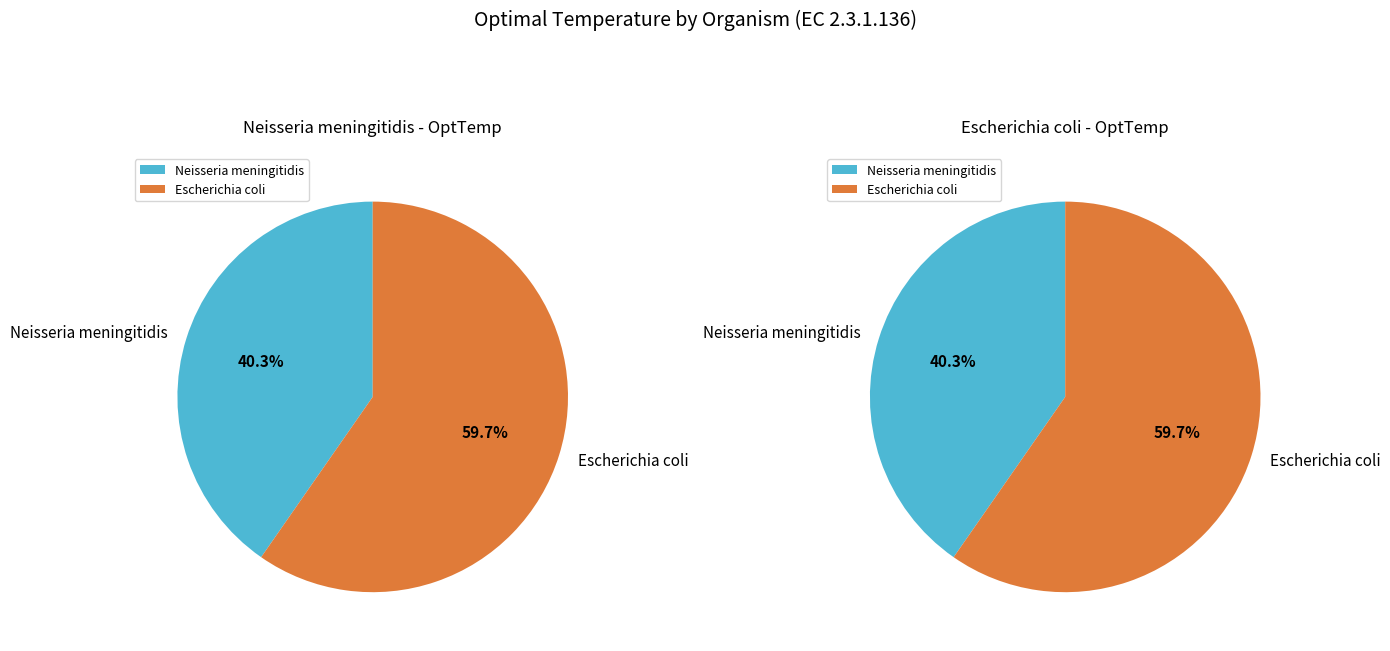

Between Neisseria meningitidis and Escherichia coli, which is larger?

Escherichia coli